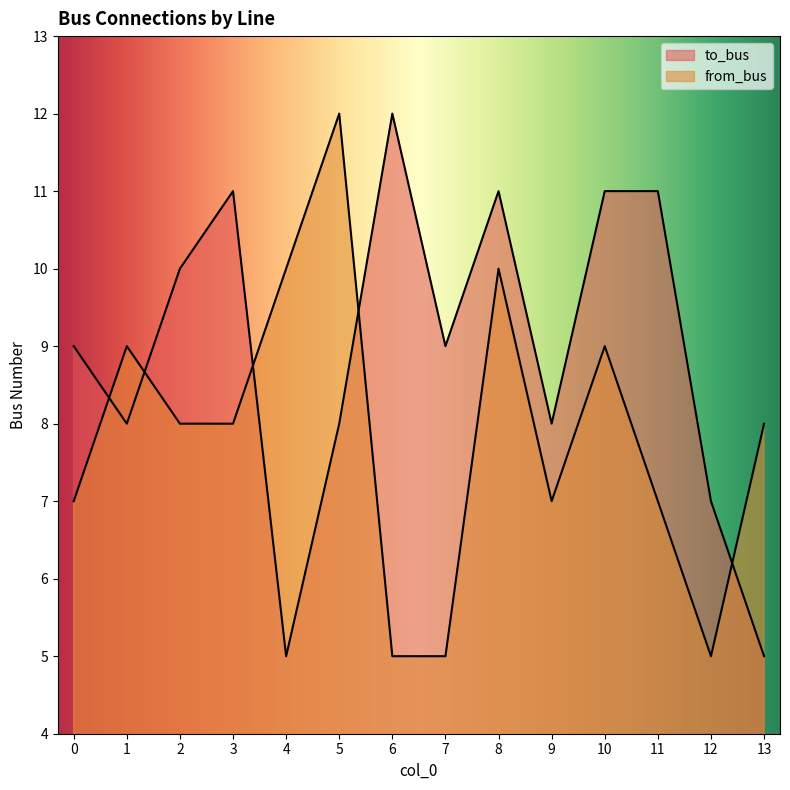

What is the total value across all series at 8?

21